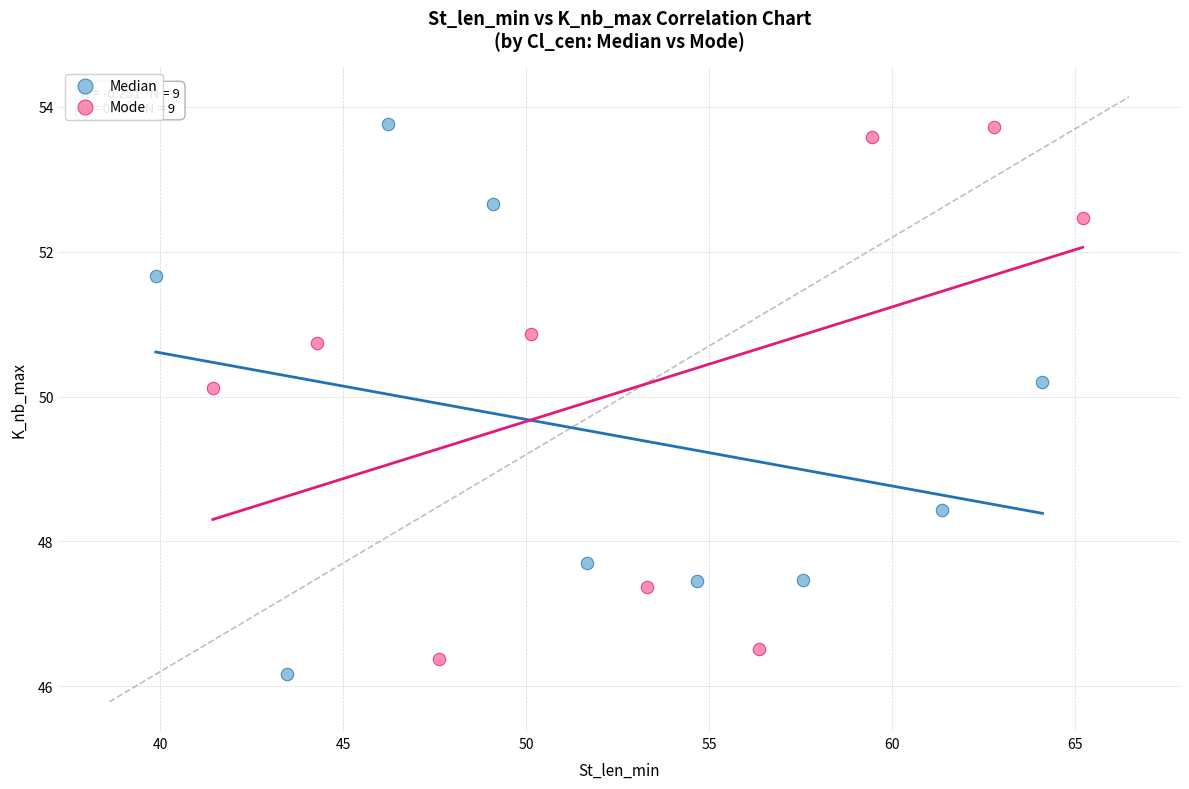

What are all the series names shown in the legend?

Median, Mode